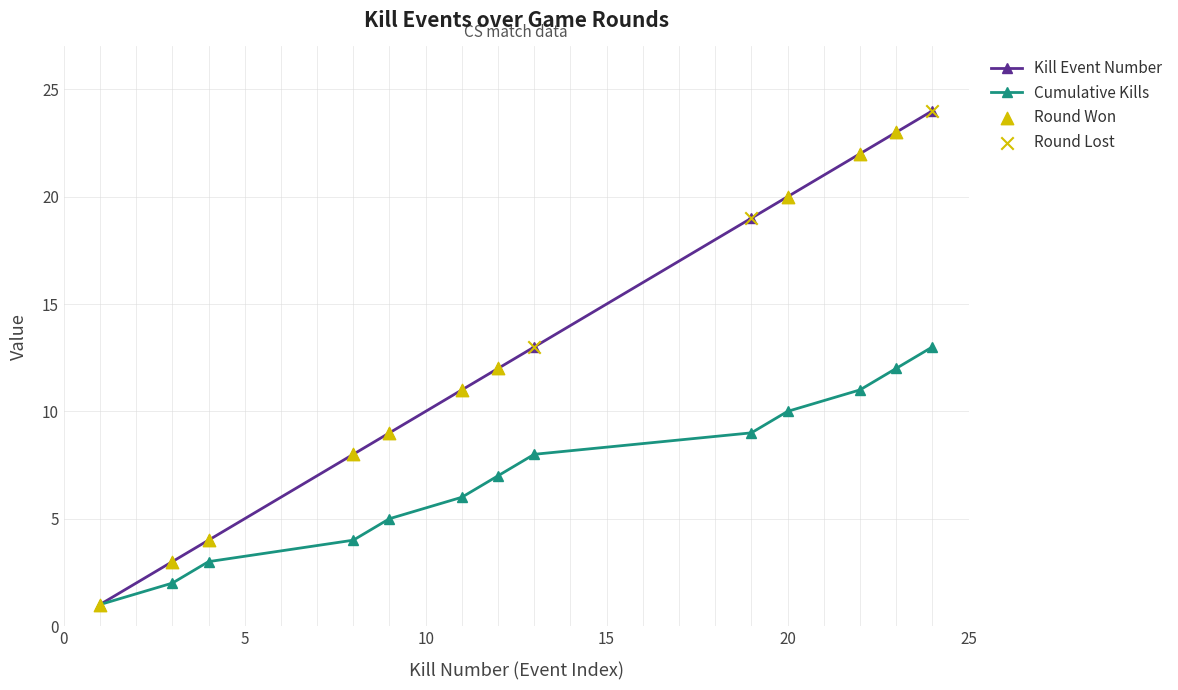

Which series has the widest spread of values?

Kill Event Number